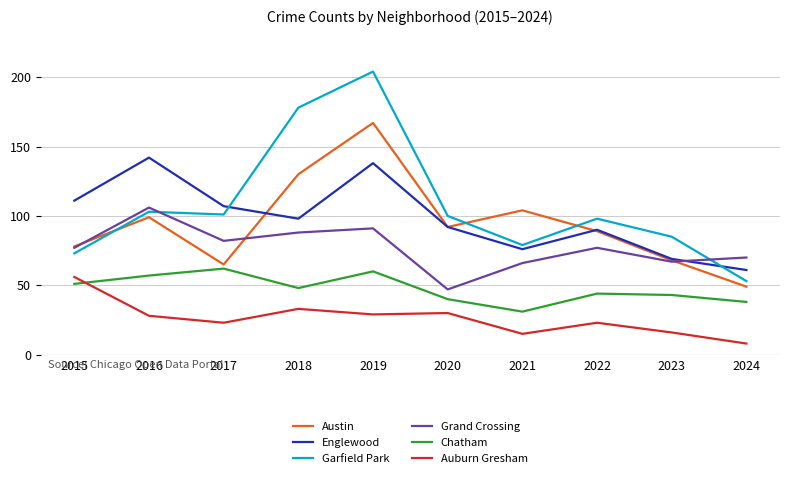

At which category does the chart reach its peak across all series?

2019